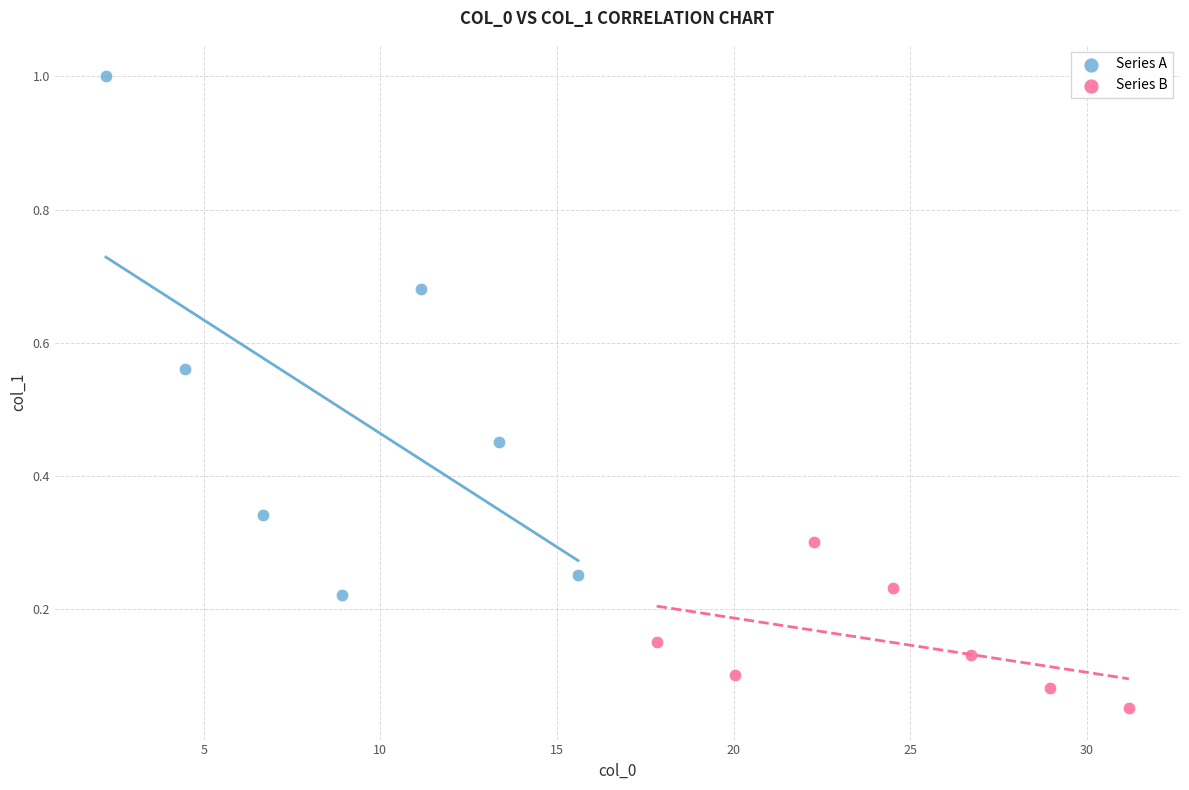

Which series has the largest Y range (max minus min)?

Series A